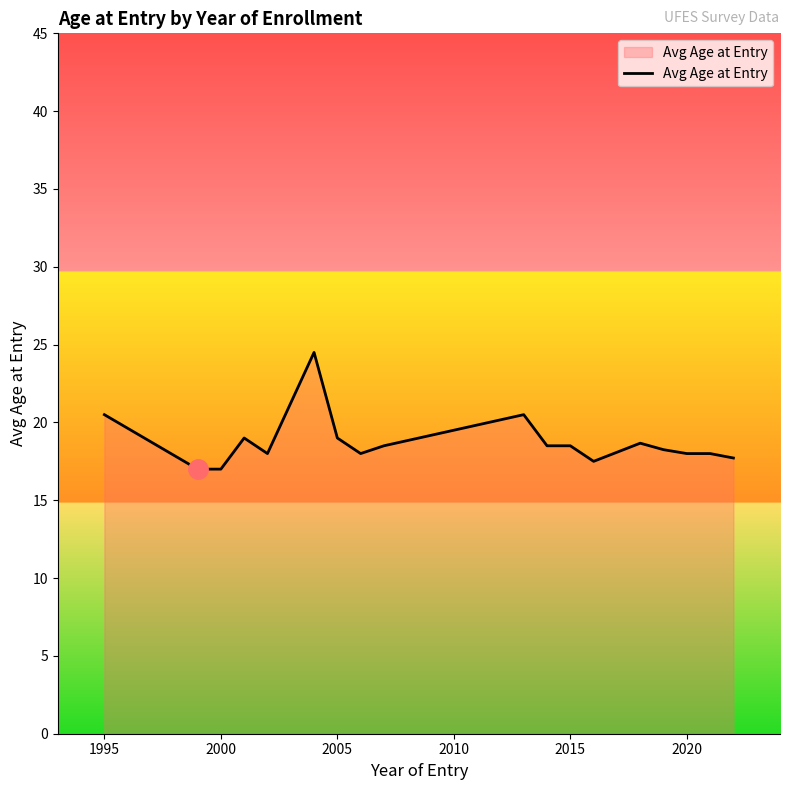

What is the sum of all values?

337.1